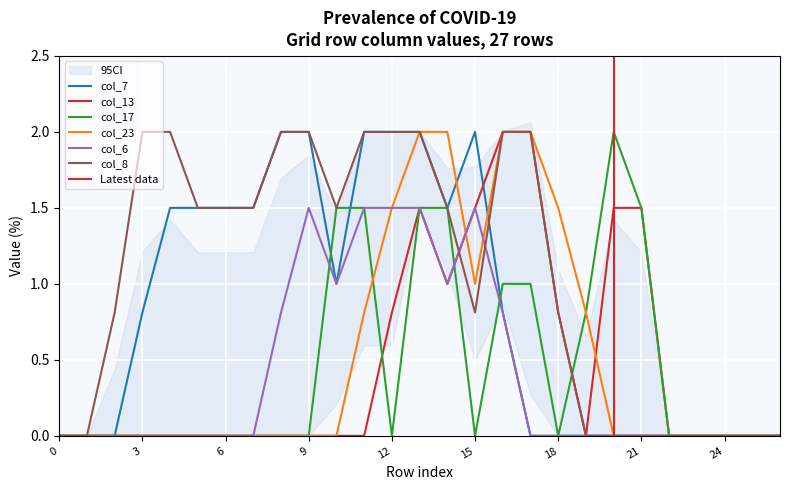

At 22, list the series in order from smallest to largest.

col_7, col_13, col_17, col_23, col_6, col_8